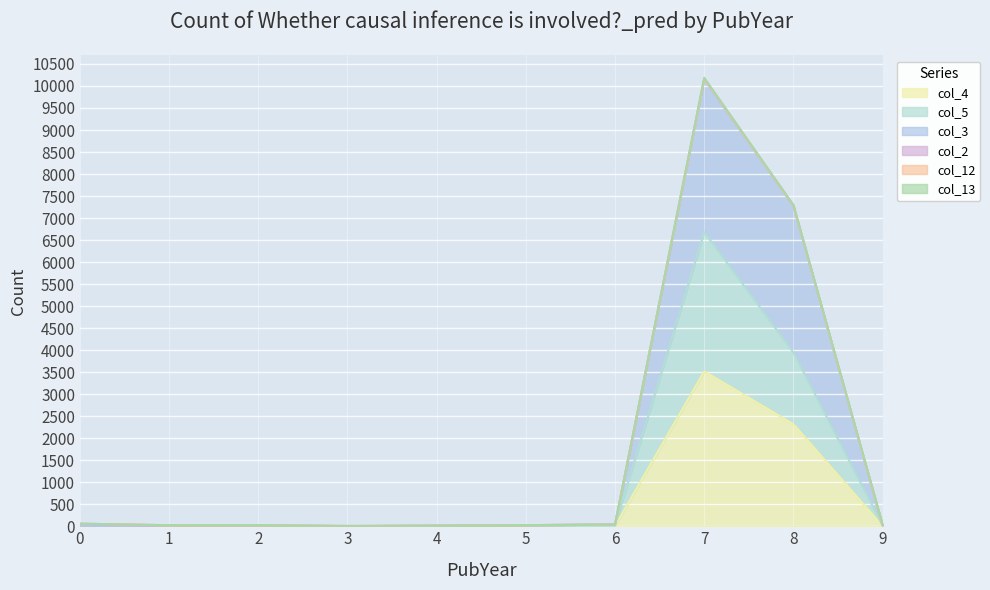

Reading left to right, extract all data points from this chart.

col_4: 11	0	0	0	2	10	8	3518	2317	5
col_5: 18	12	10	0	12	25	34	6679	3946	15
col_3: 25	12	19	2	12	25	39	10152	7278	17